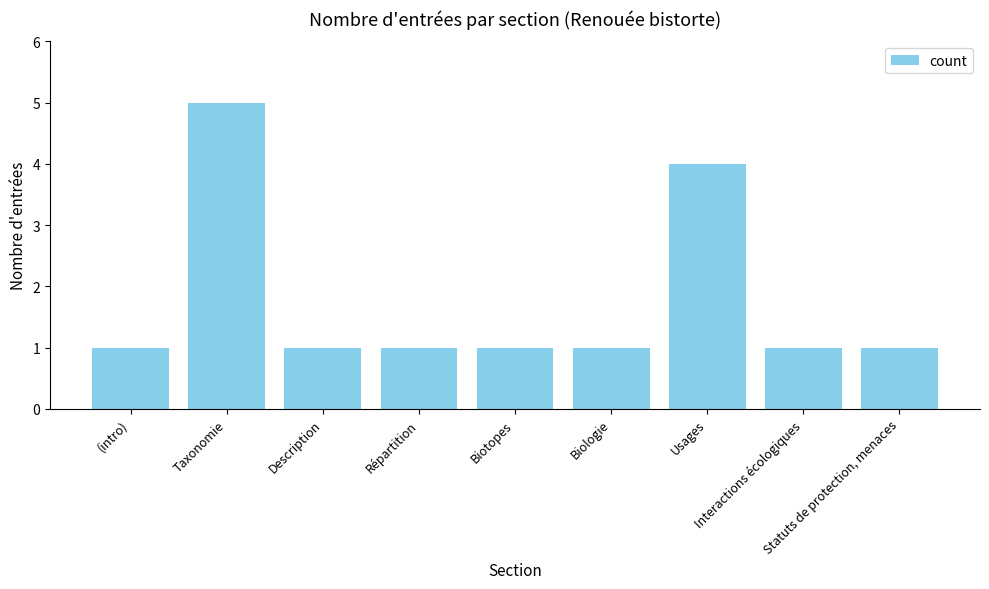

Count the values in the range 1 to 2.

7